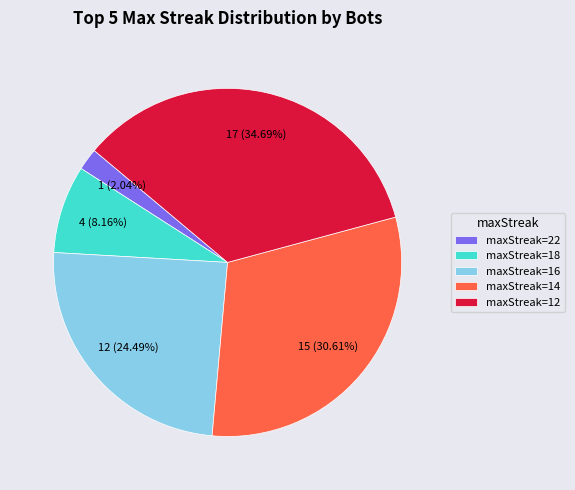

How many segments does this pie chart have?

5